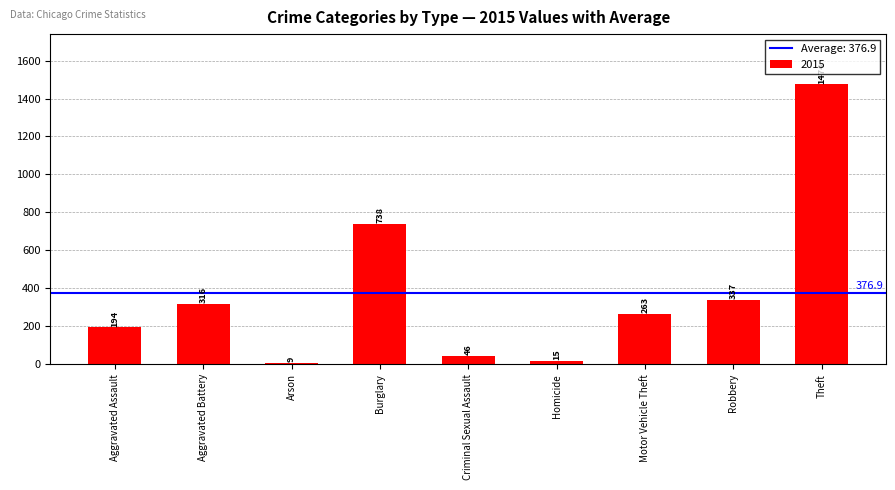

The value at Burglary is 738. True or false?

True